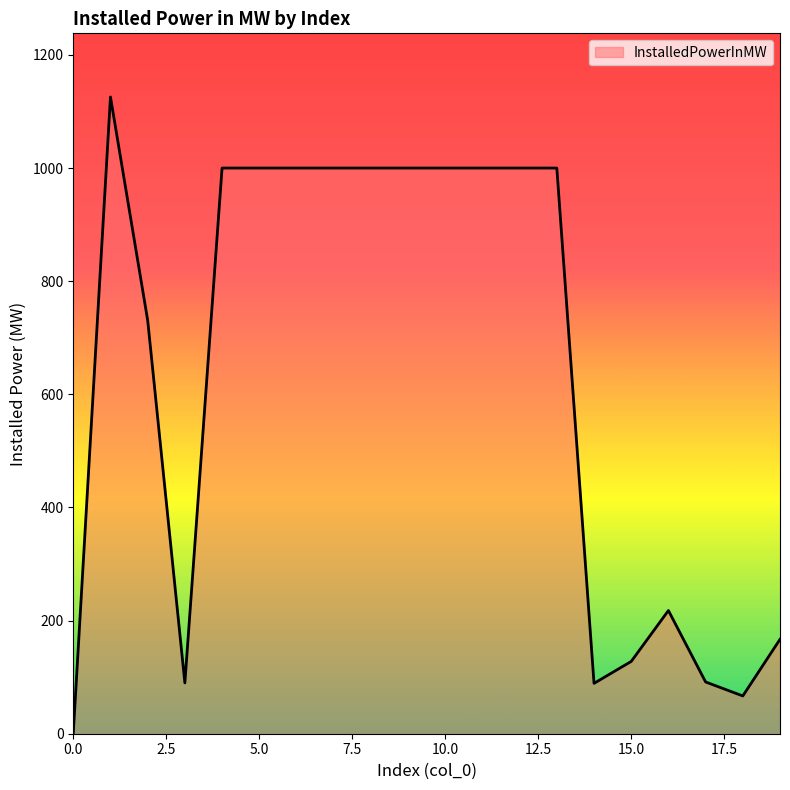

What is the maximum value shown in the chart?

1125.6